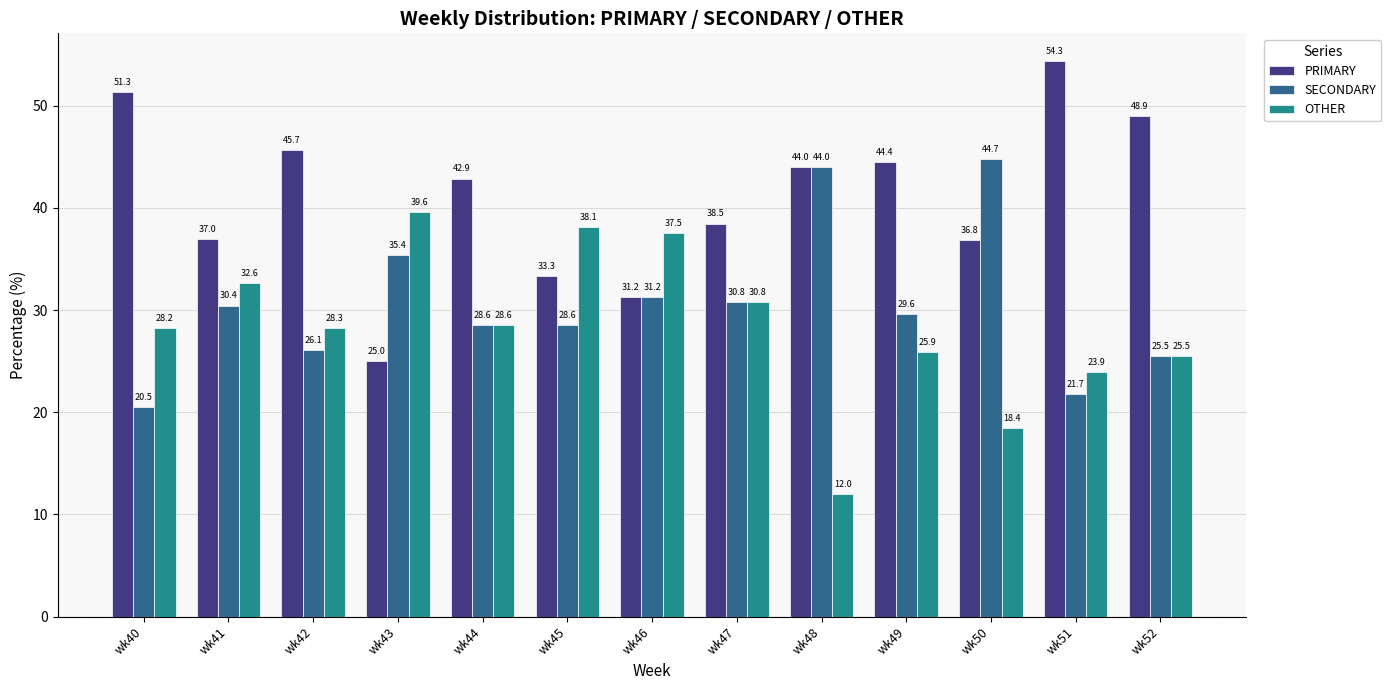

At wk51, list the series in order from largest to smallest.

PRIMARY, OTHER, SECONDARY